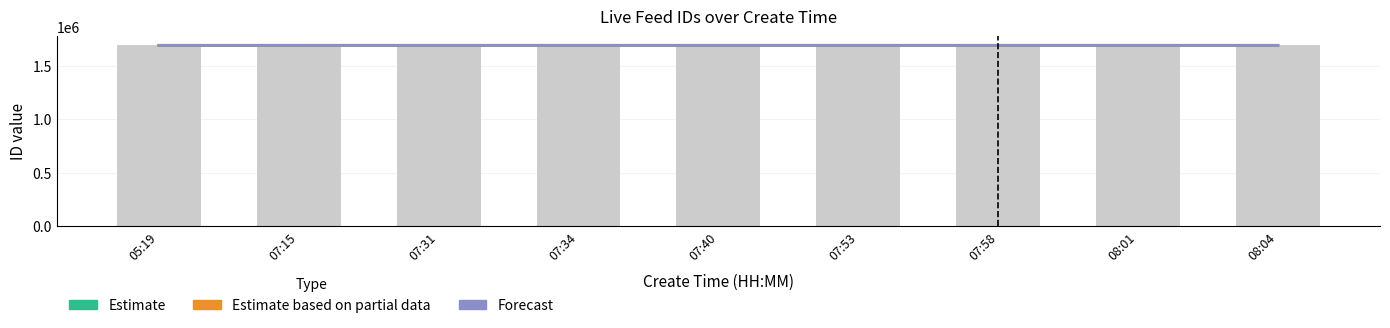

Between 07:58 and 08:04, which series saw the biggest shift?

Forecast